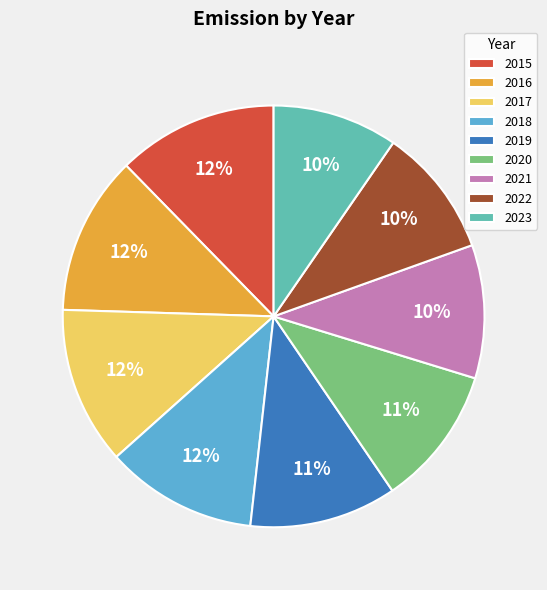

To the nearest percent, what is the average slice percentage?

11%